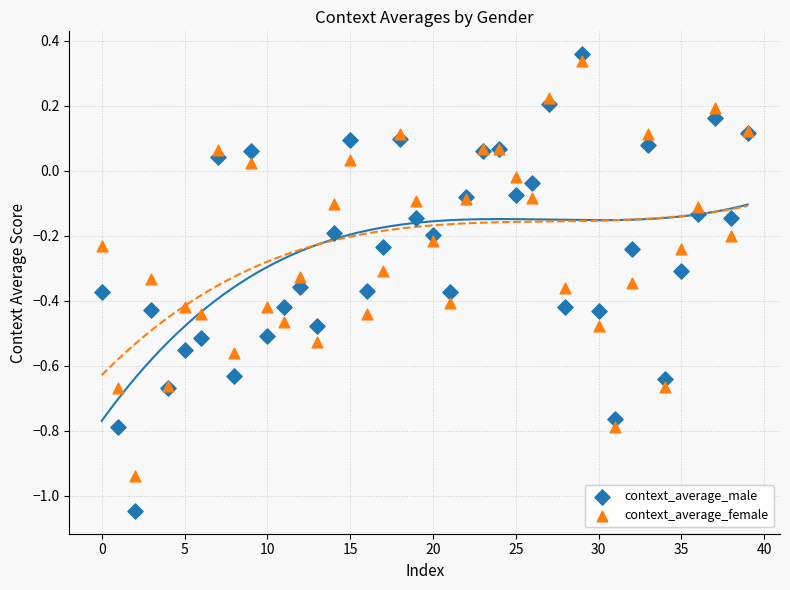

Which series contains the lowest Y value?

context_average_male